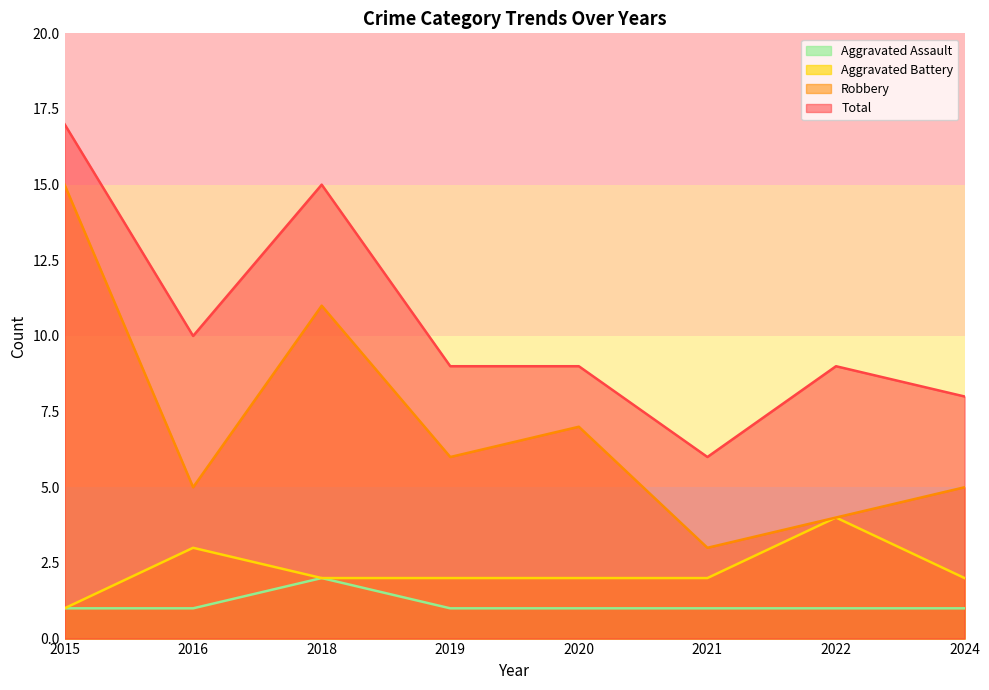

In Total, how many points are higher than both neighbors (excluding endpoints)?

2